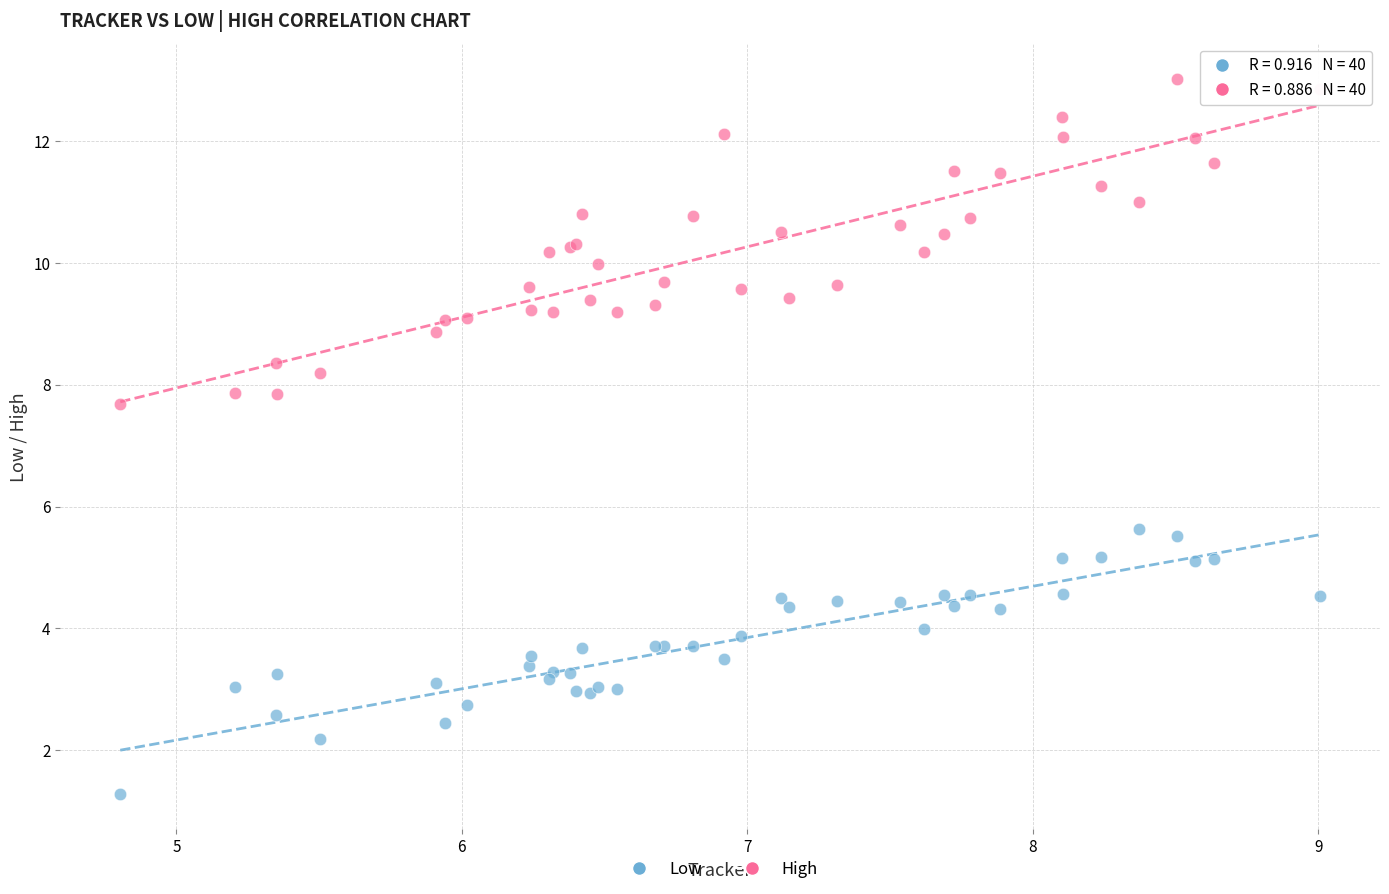

Which series contains the lowest Y value?

Low